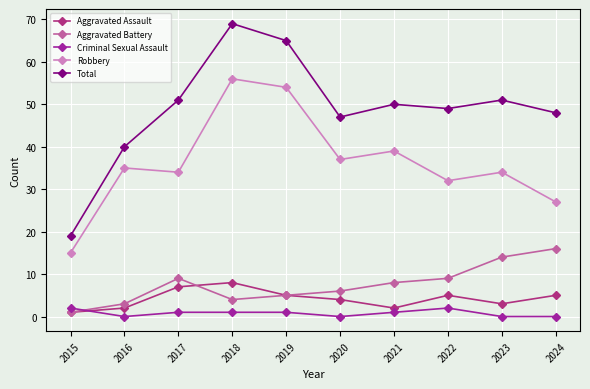

What is the highest value of the Aggravated Battery series?

16